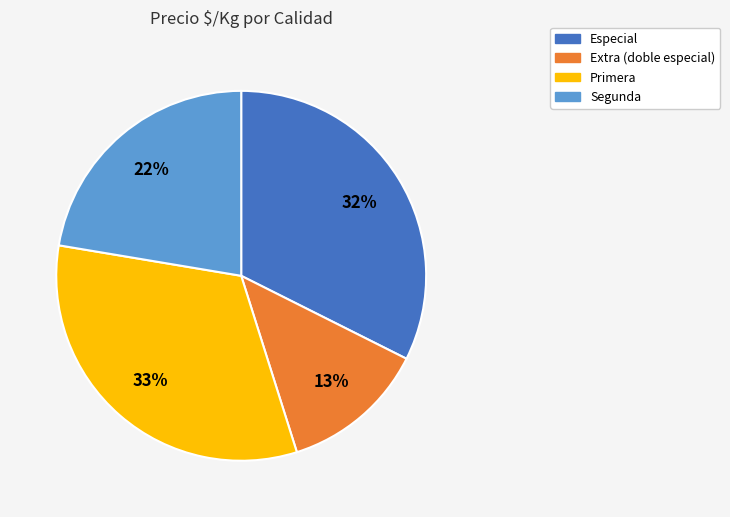

To the nearest percent, what portion does Segunda represent?

22%